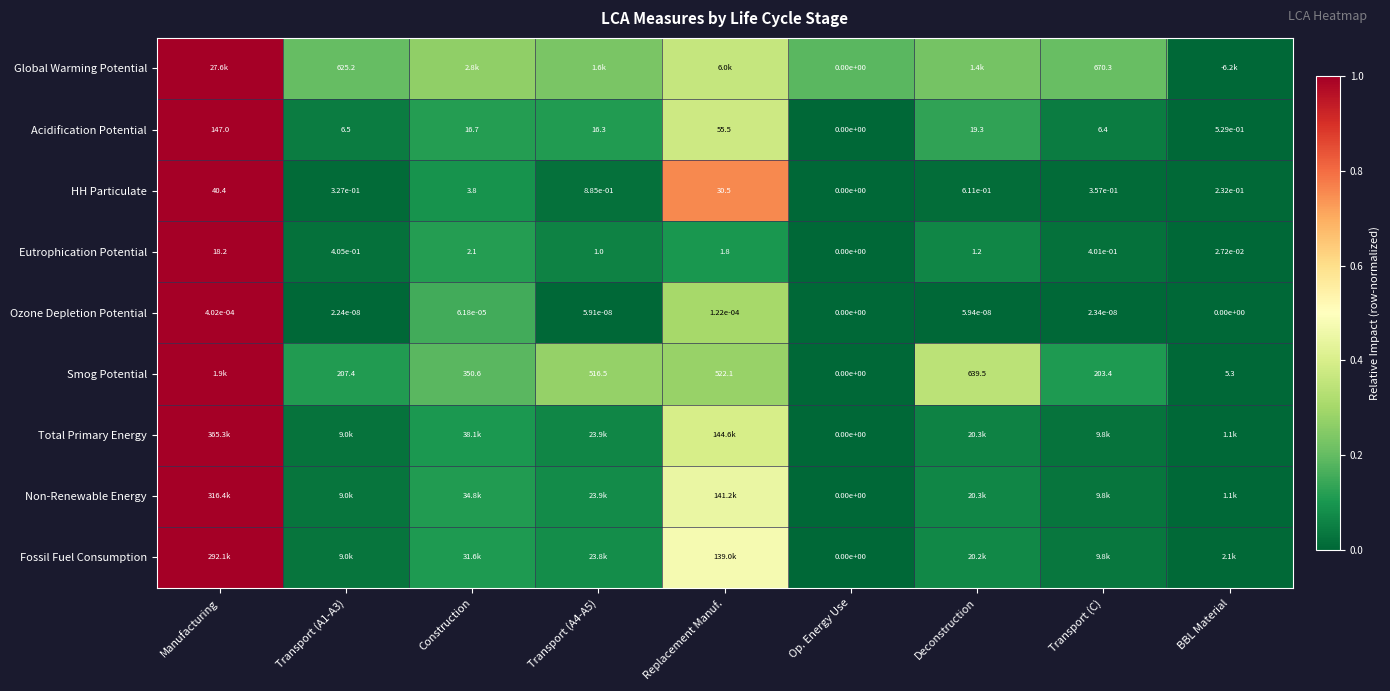

At which label does Total Primary Energy reach its peak?

Manufacturing